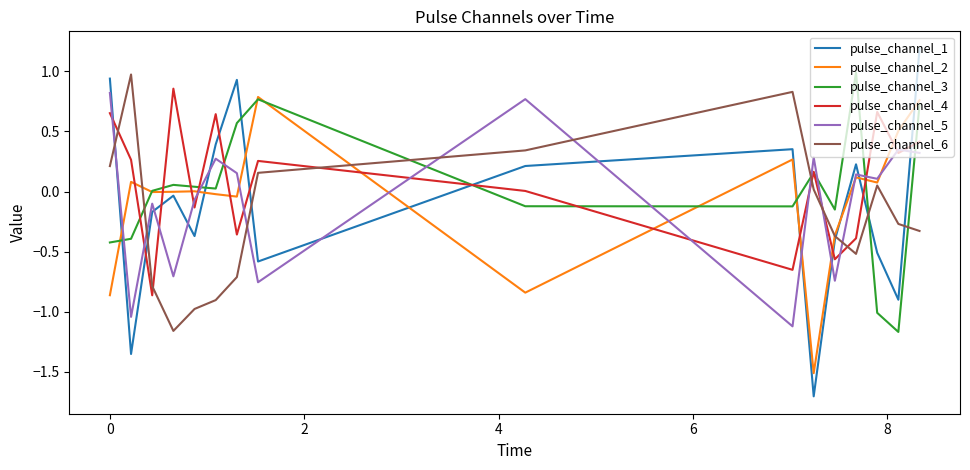

Which series has the largest range (max minus min)?

pulse_channel_1